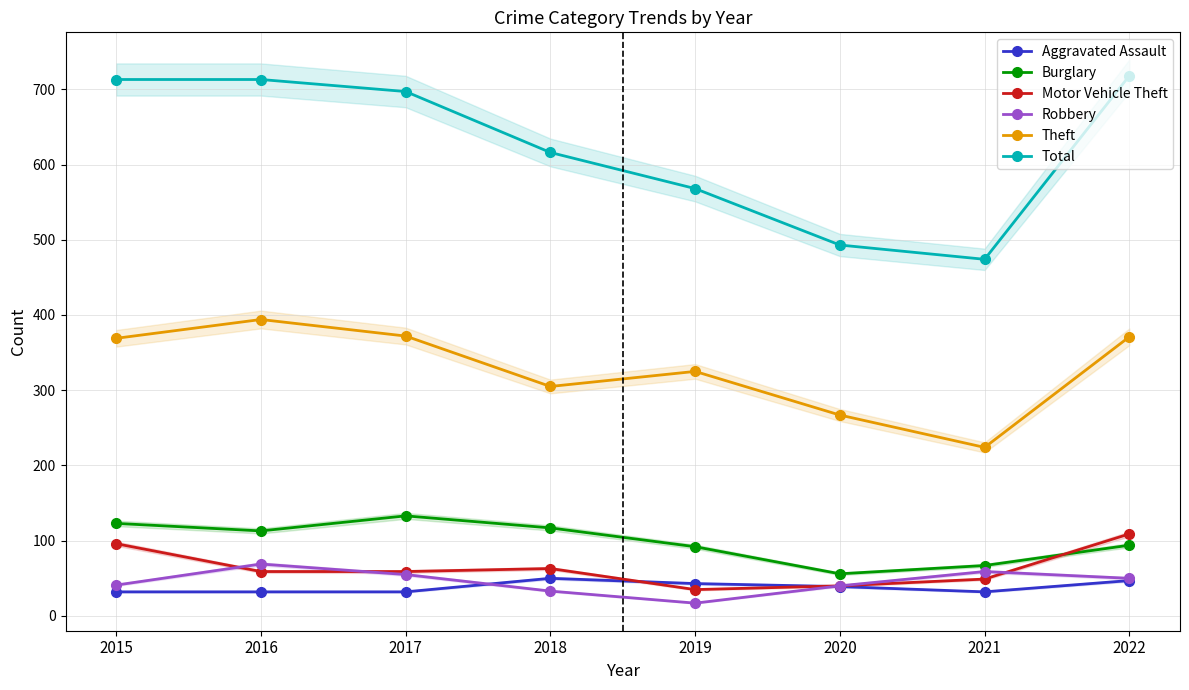

What is the average value of the Burglary series?

99